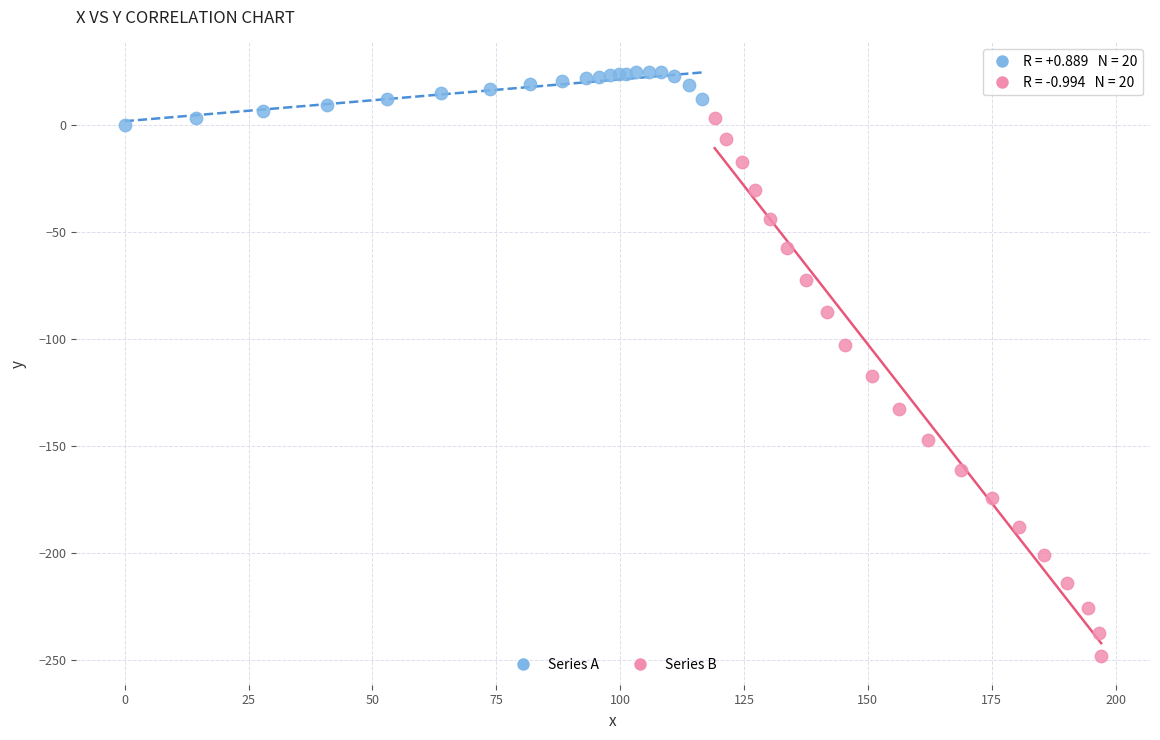

Which series has the largest Y range (max minus min)?

Series B